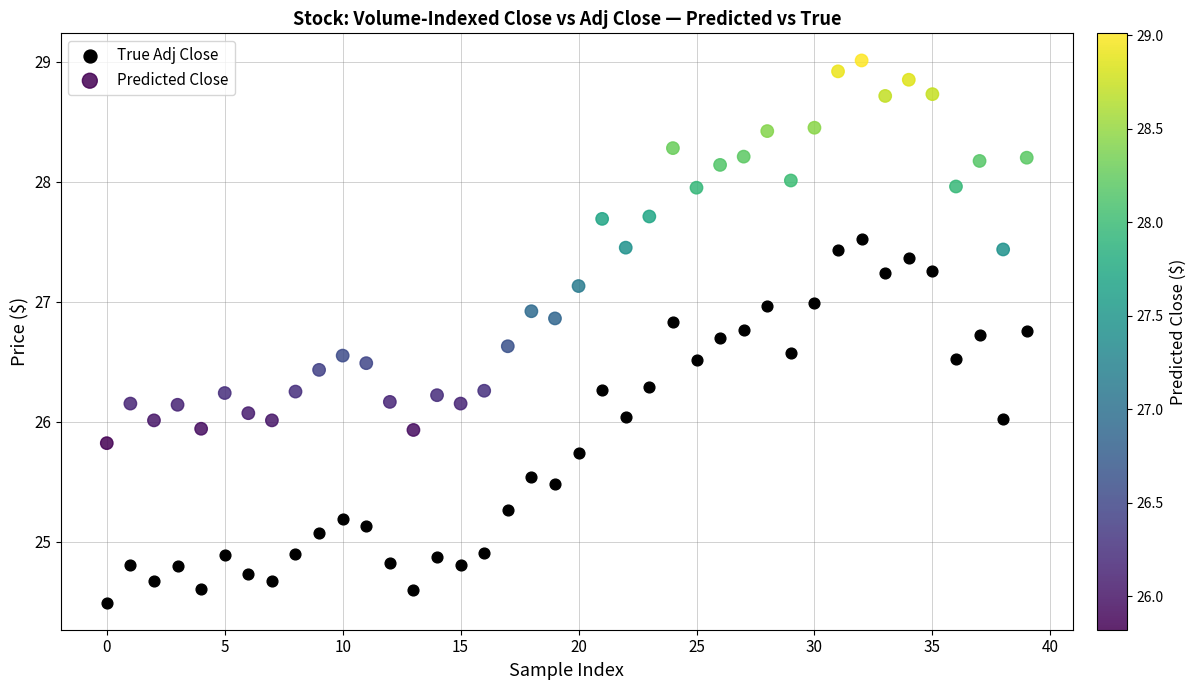

Which series reaches the minimum Y coordinate?

True Adj Close